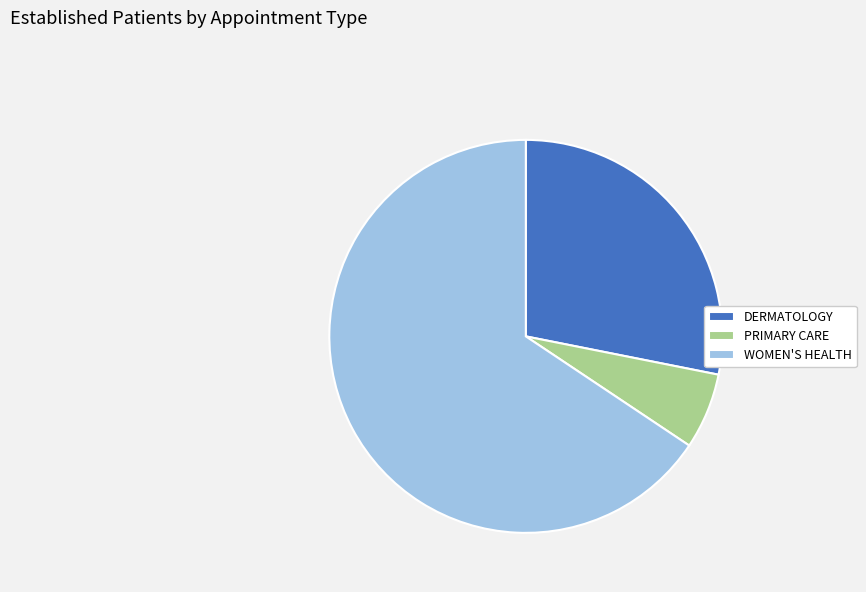

Combined, do WOMEN'S HEALTH and DERMATOLOGY account for over 50%?

Yes